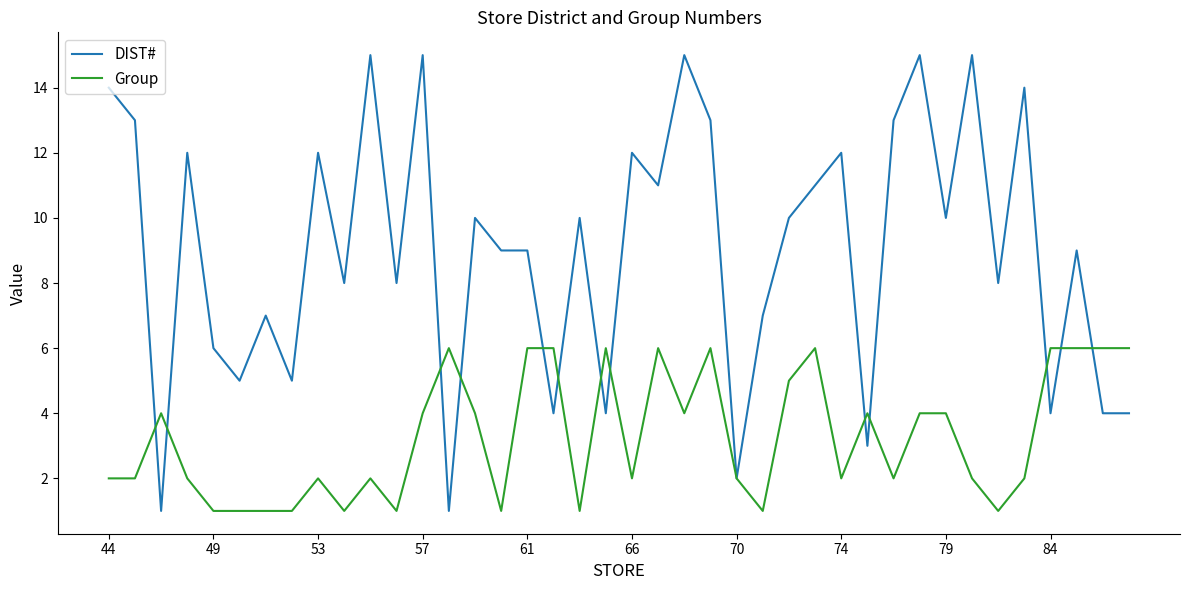

How many lines are shown in the chart?

2